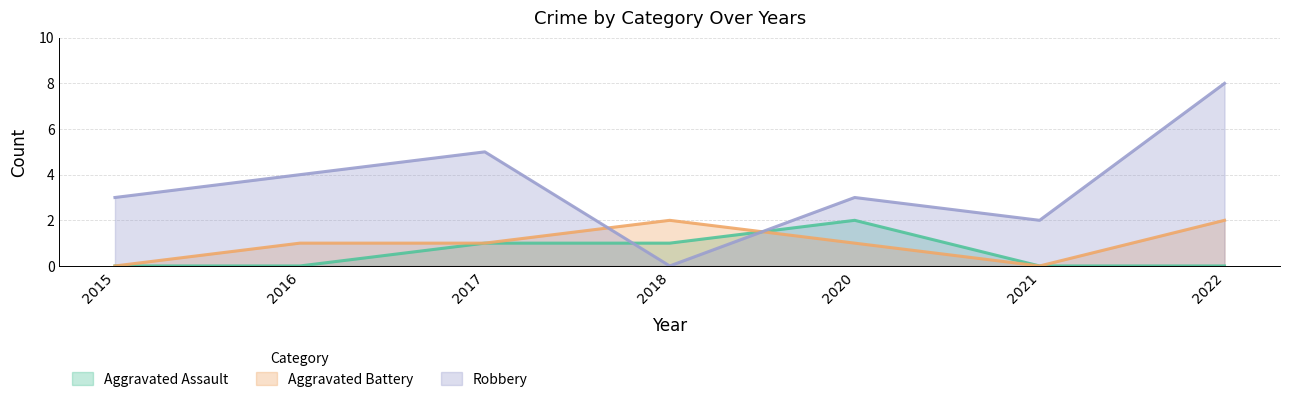

At which label is Robbery closest to 4?

2016